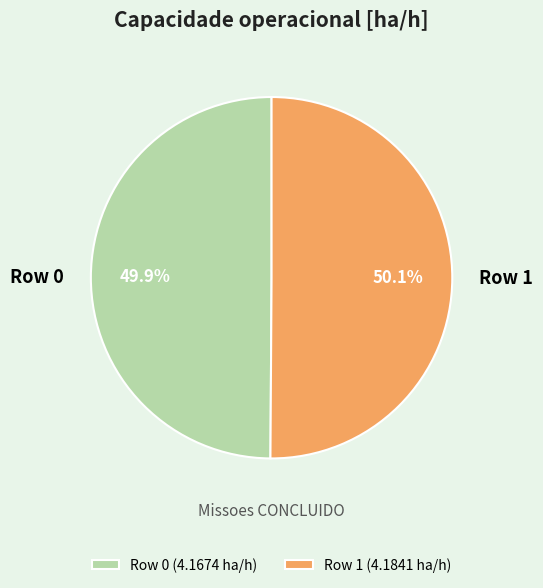

Is it true that Row 1 is 50% of the pie?

True